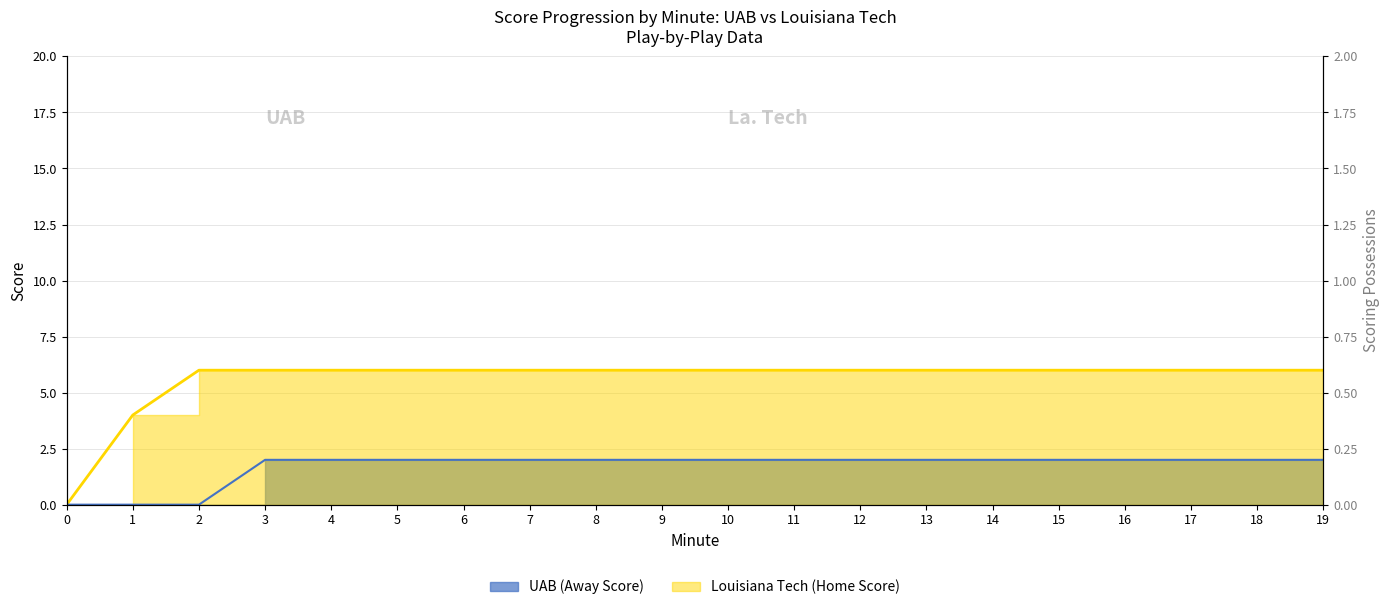

How many values in the UAB Score Line series are below 2?

3